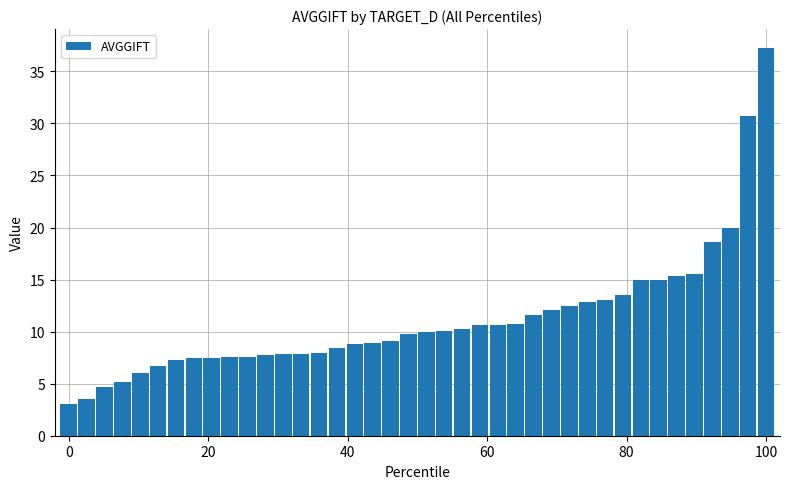

What is the value of the 9th bar from the left?

7.5